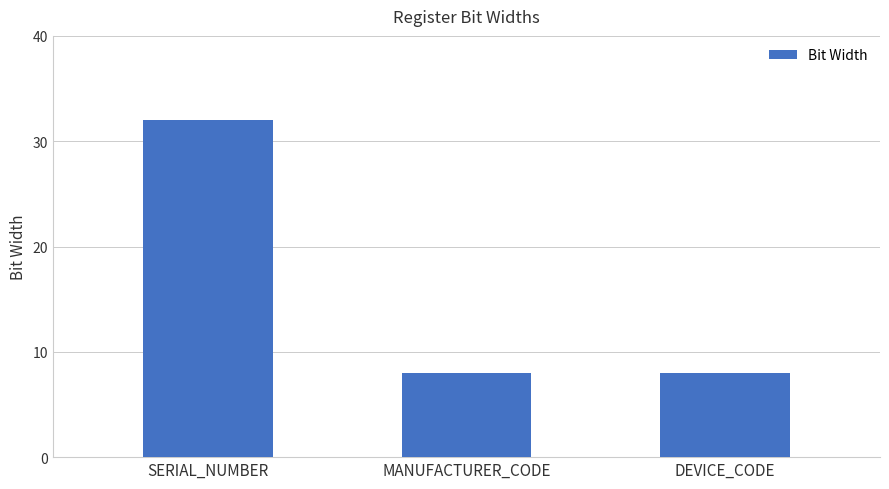

Reading left to right, transcribe all the data shown in this chart.

SERIAL_NUMBER=32	MANUFACTURER_CODE=8	DEVICE_CODE=8